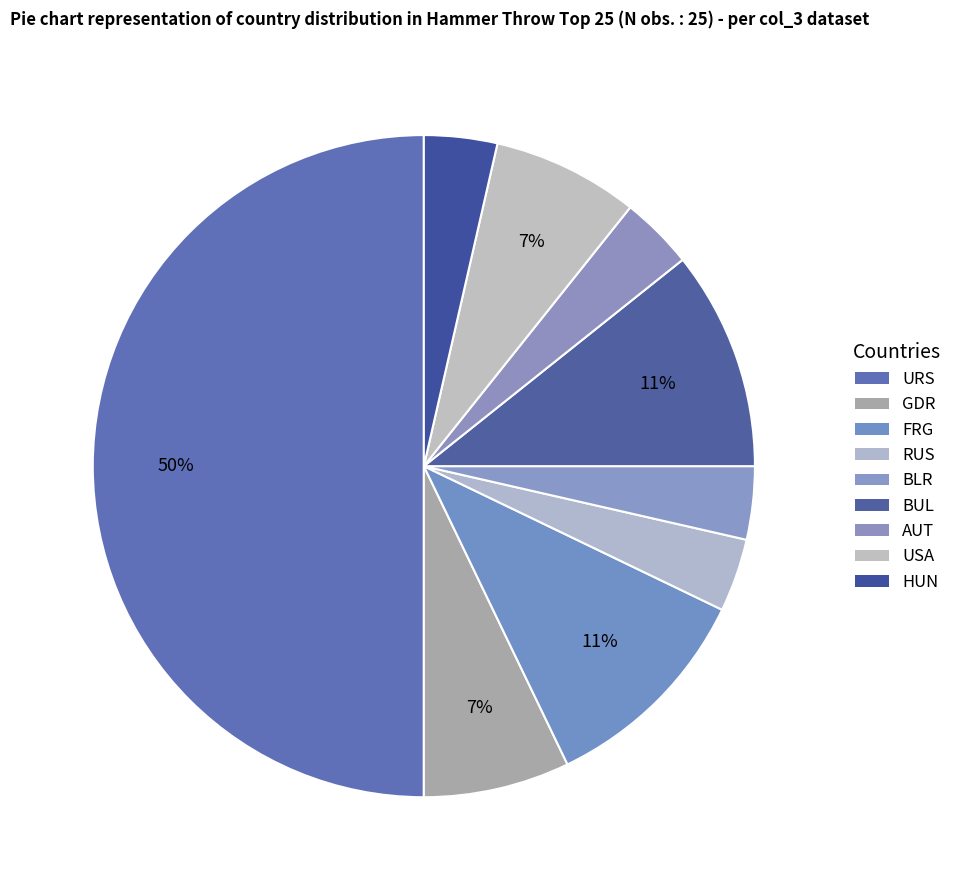

How many slices are in this pie chart?

9